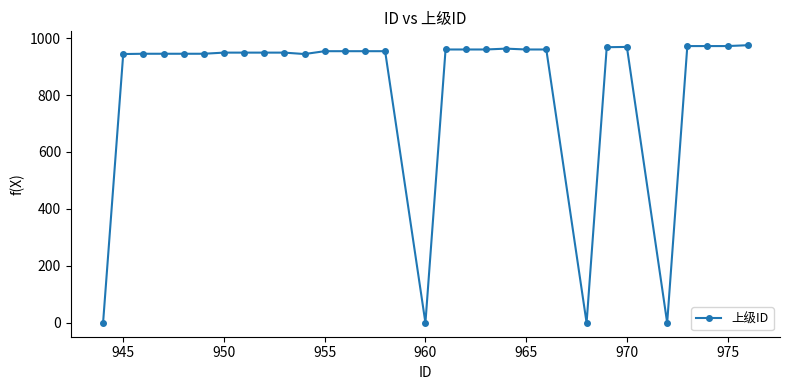

What is the sum of all values?

24871